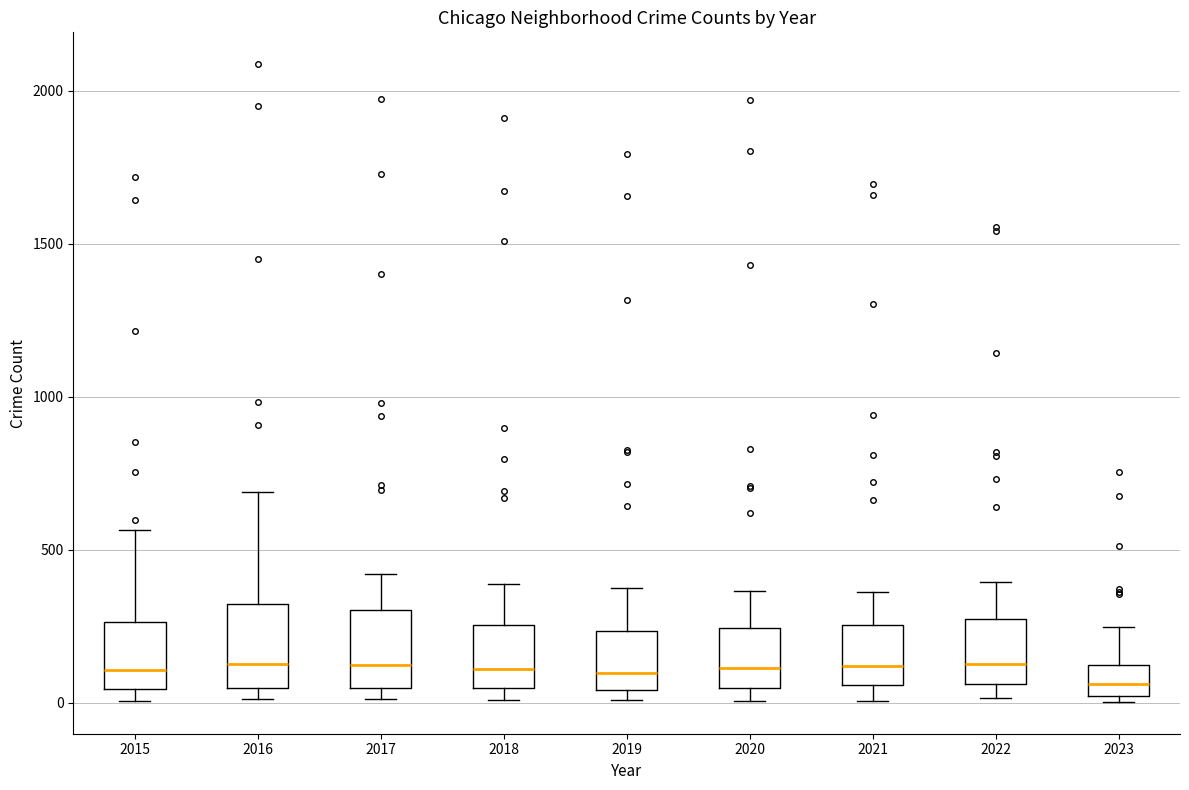

Where is the lower edge of the box at x = 2023 on the y-axis? The values are not printed on the chart, so give them approximately, as read against the axis.

0